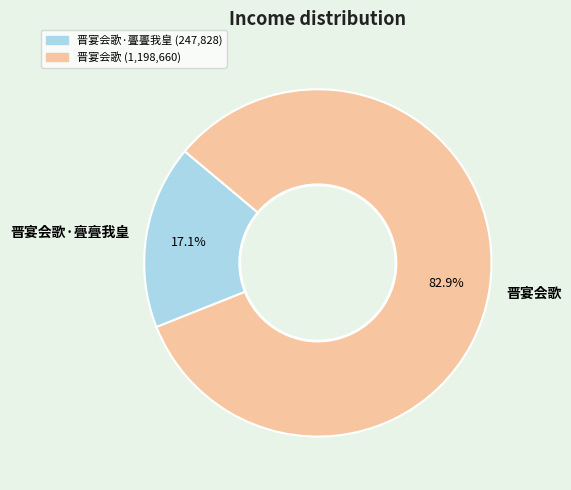

To the nearest percent, what percentage of the pie is 晋宴会歌·亹亹我皇?

17%